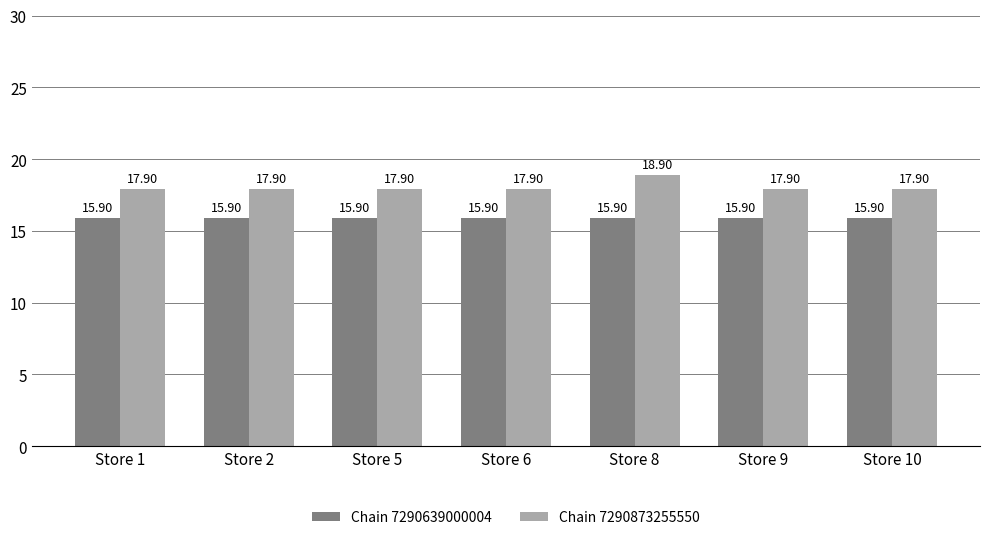

Which series has the largest range (max minus min)?

Chain 7290873255550